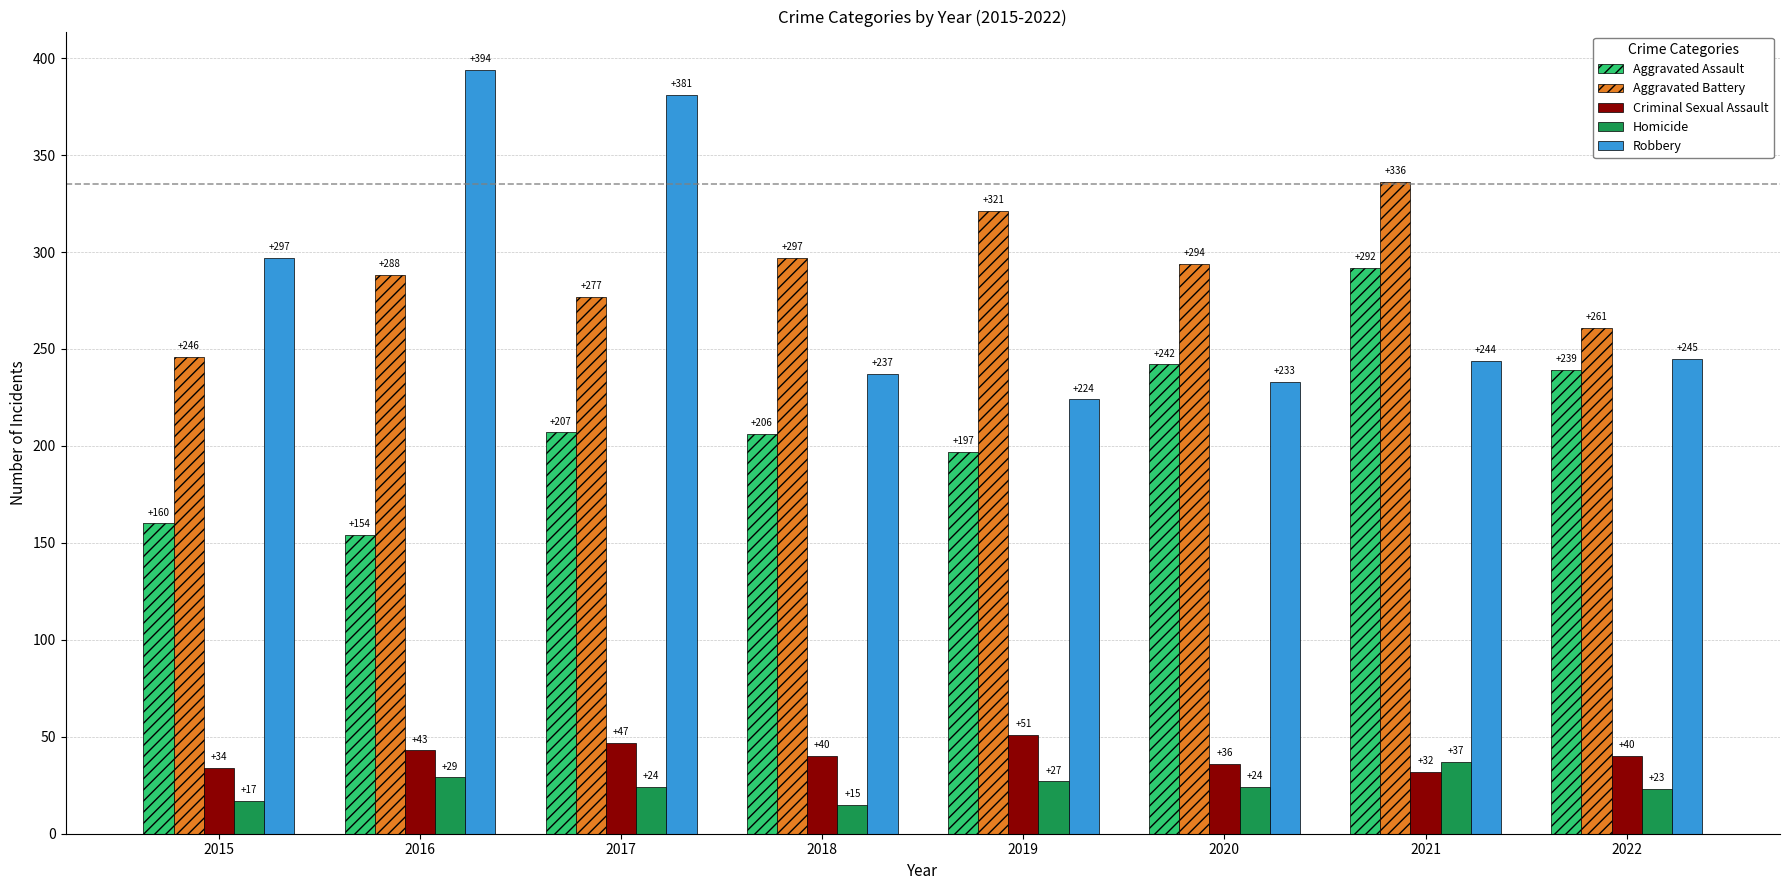

At which label is Aggravated Assault closest to 223?

2017